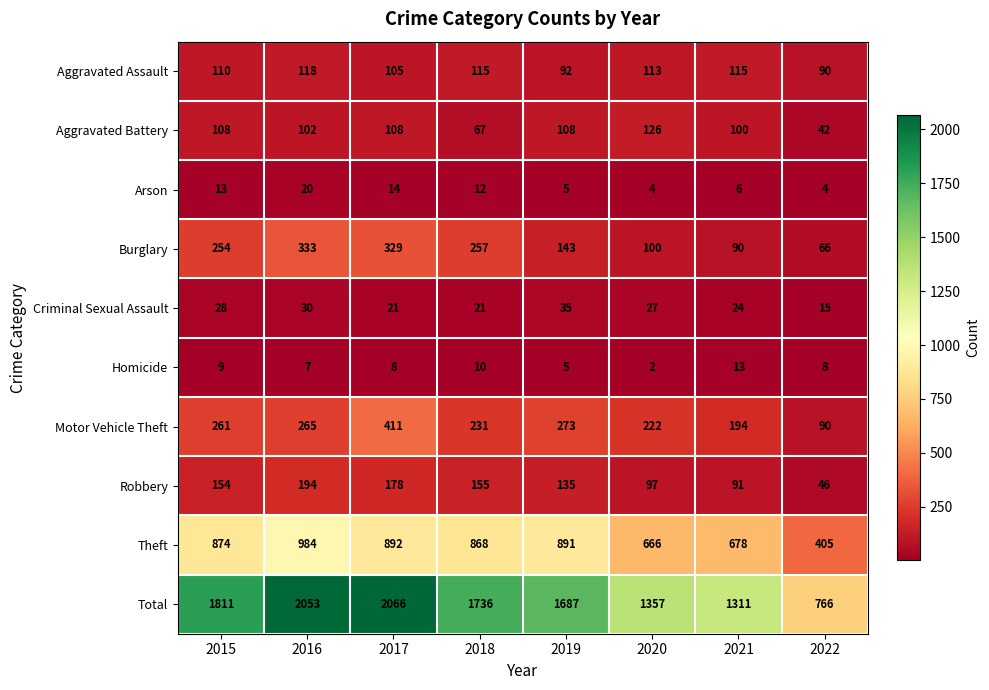

Where is Burglary nearest to the value 199?

2015